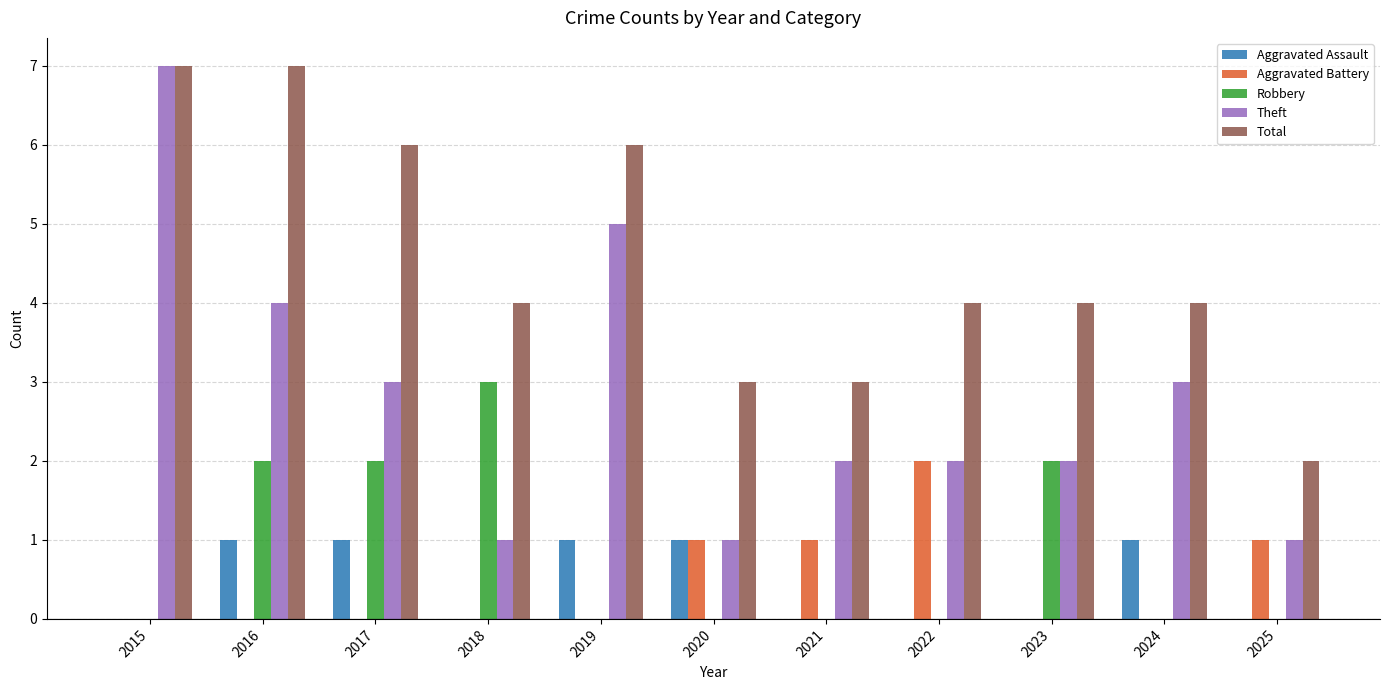

The Total series shows 6 at 2019. True or false?

True